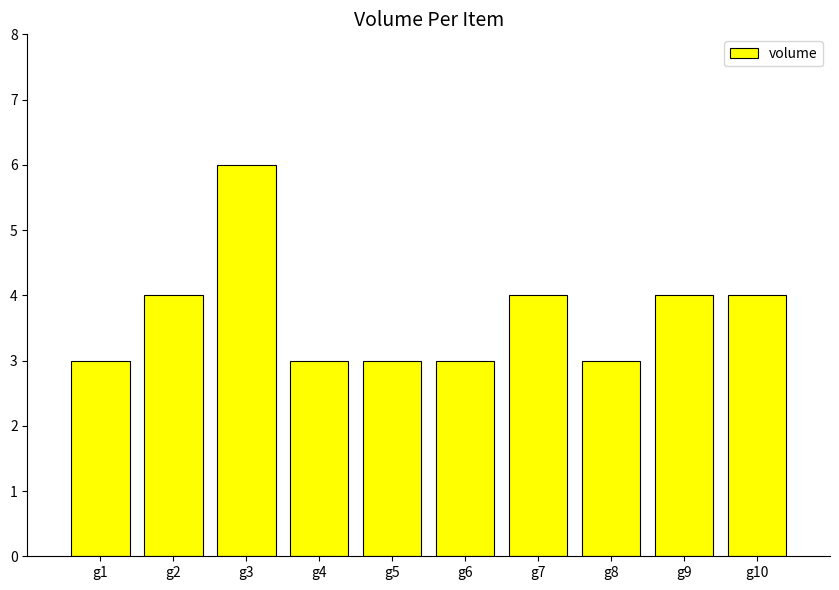

How many bars are there in total?

10